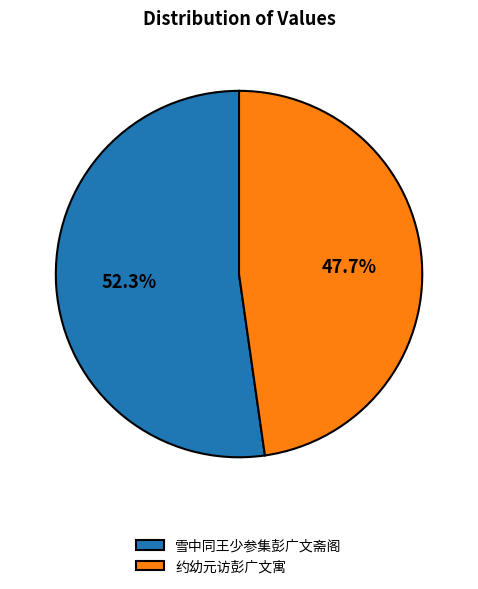

True or false: 约幼元访彭广文寓 accounts for 61% of the total.

False